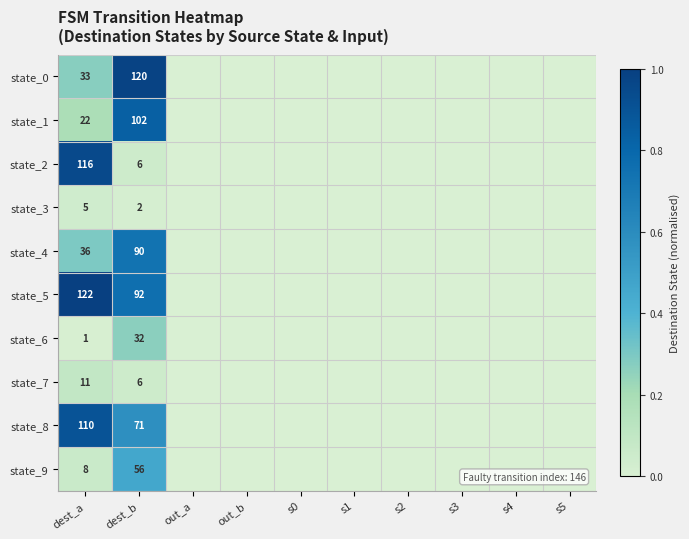

What is the total value across all series at dest_b?

577